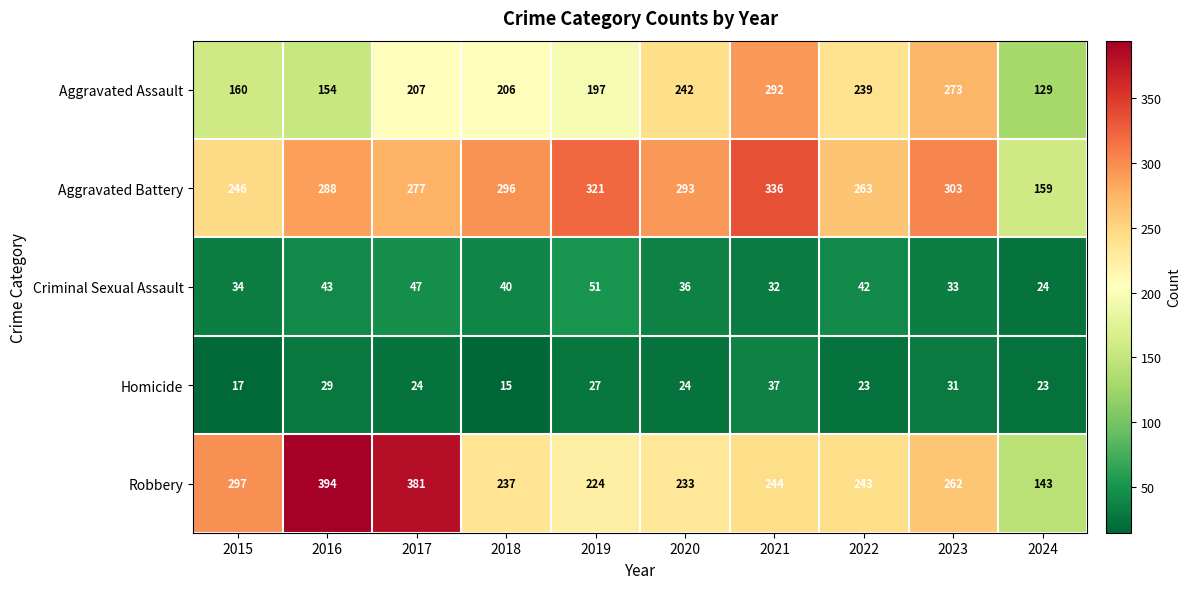

What is the total value across all series at 2015?

754